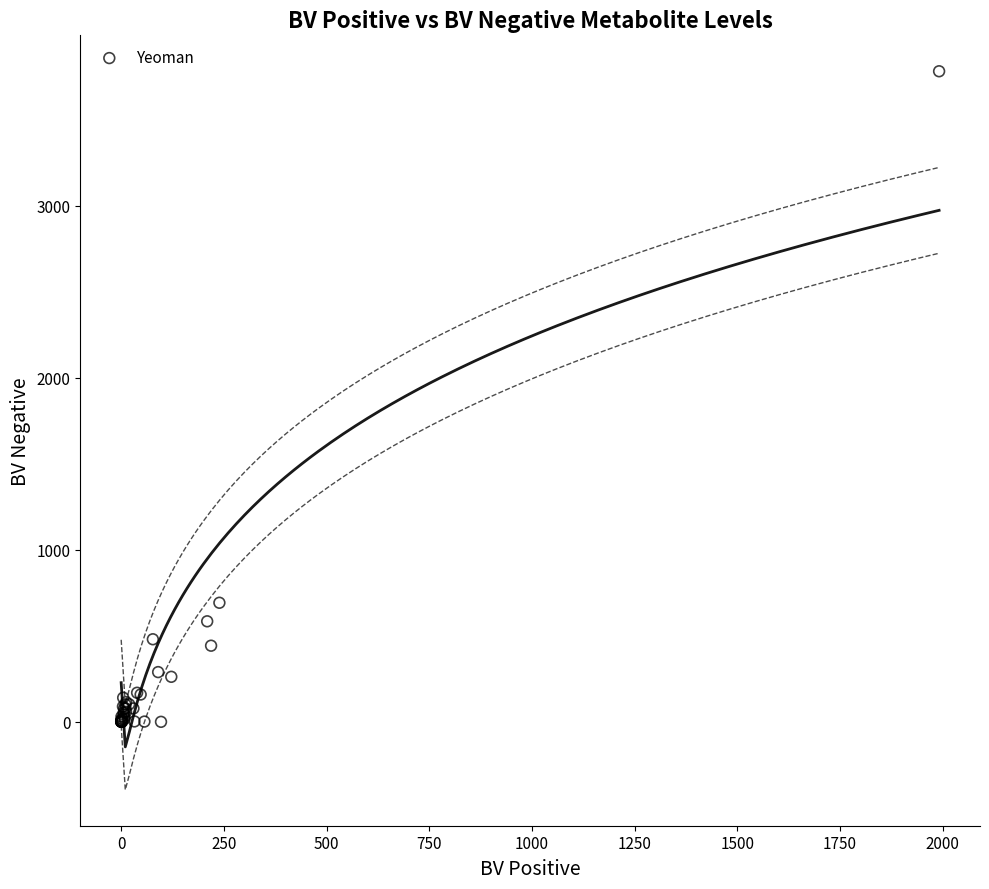

What Y value in the scatter plot is closest to 1891?

692.4